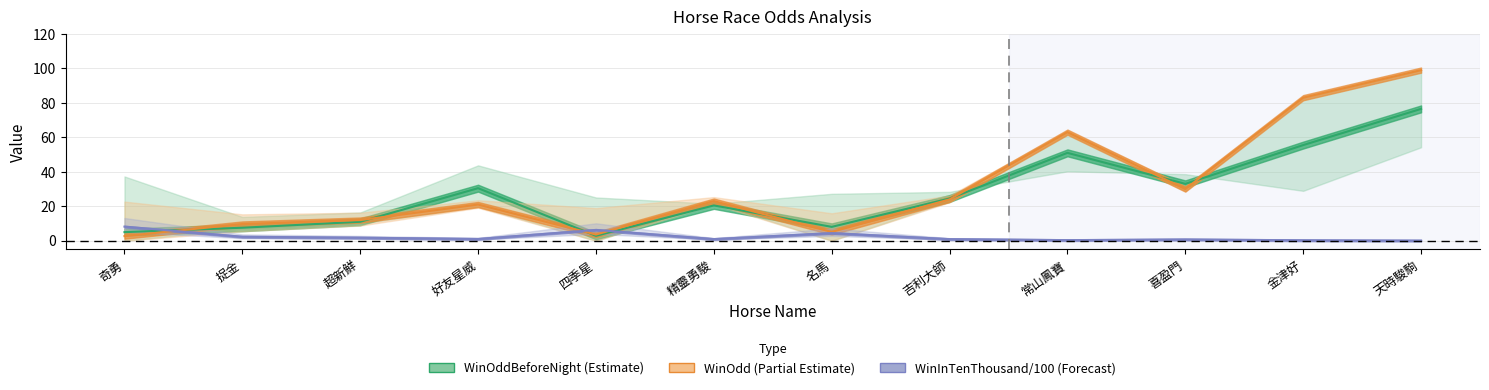

At which label does WinInTenThousand reach its peak?

奇勇